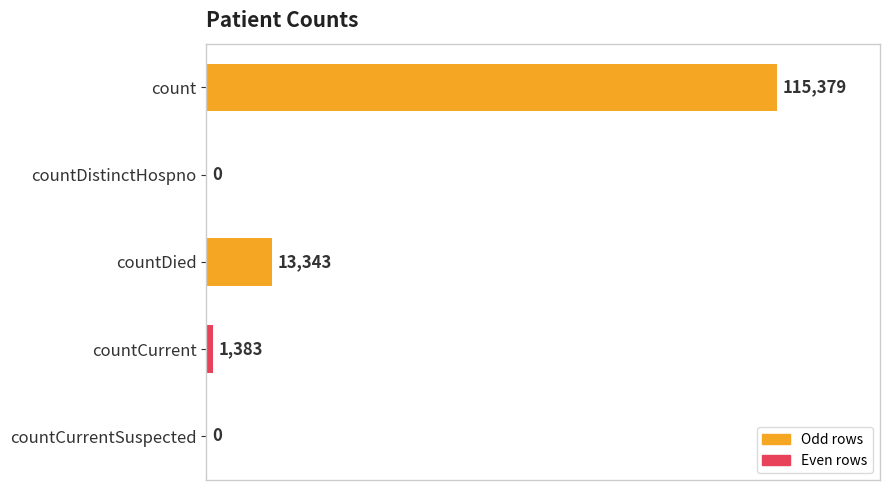

What is the sum of all values?

130105